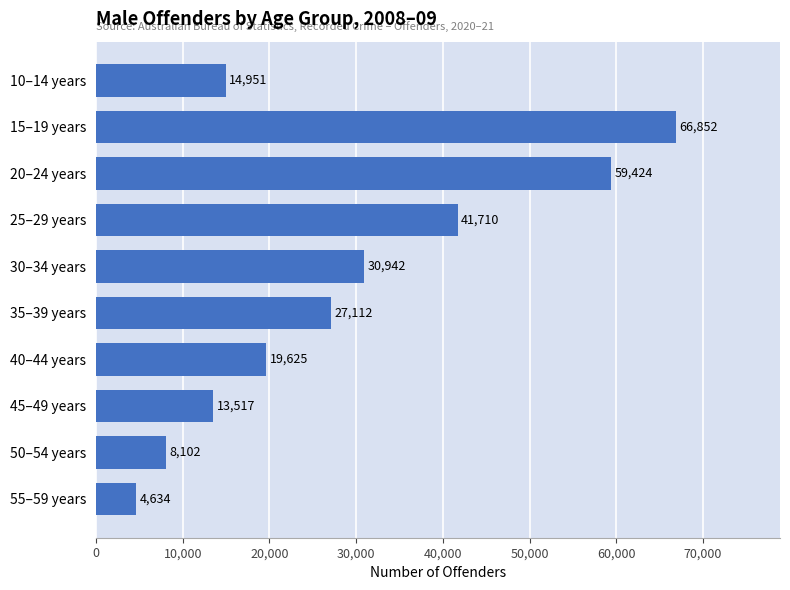

Reading top to bottom, what are all the values shown in this chart?

14951	66852	59424	41710	30942	27112	19625	13517	8102	4634